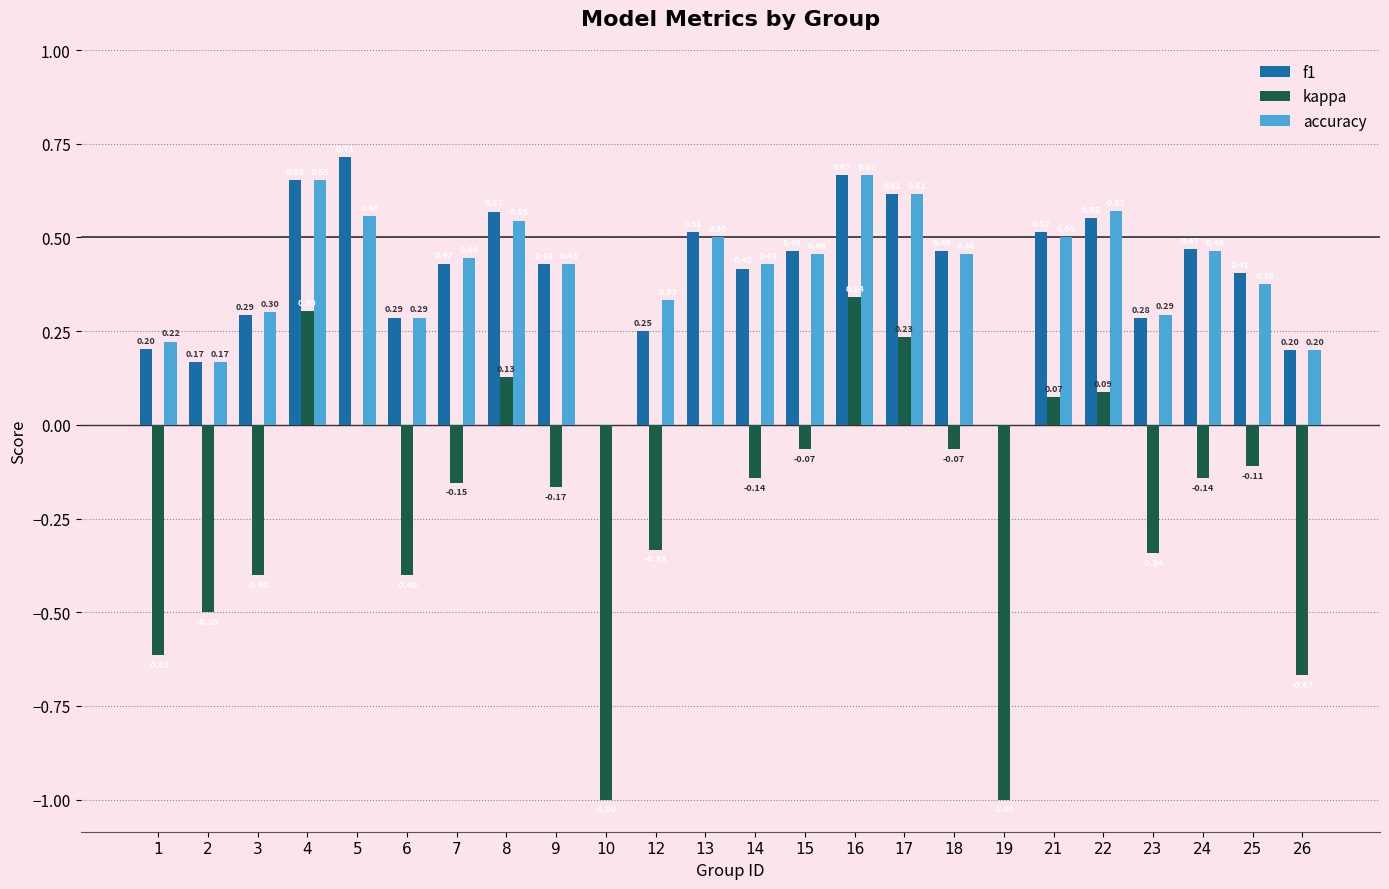

Count the f1 values in the range 0 to 1.

24